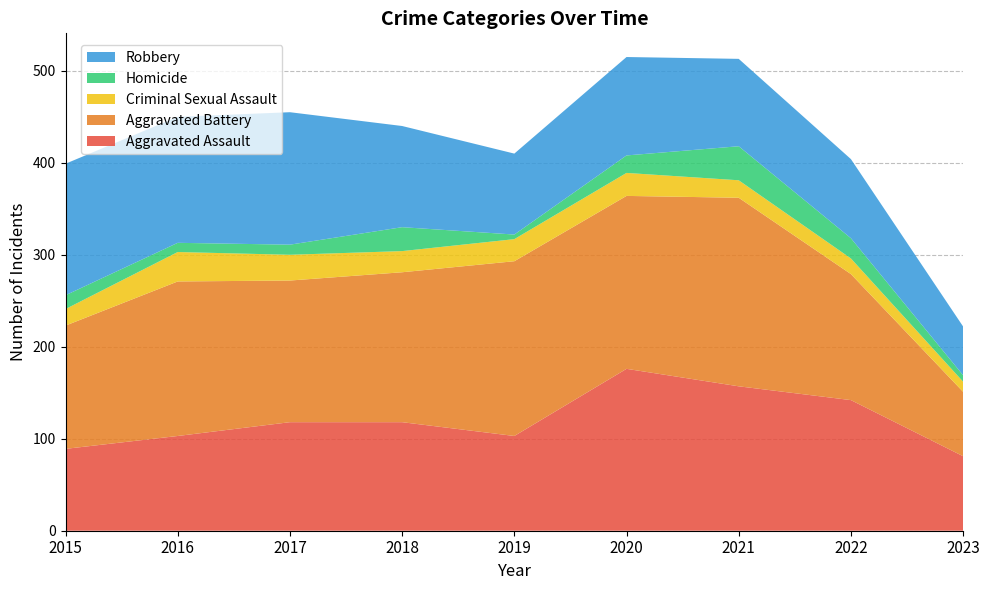

Reading left to right, transcribe all the data shown in this chart.

Aggravated Assault: 89	103	118	118	103	176	157	142	81
Aggravated Battery: 134	168	154	163	190	188	205	137	70
Criminal Sexual Assault: 18	32	28	23	24	25	19	17	11
Homicide: 15	10	11	26	5	19	37	22	7
Robbery: 143	137	144	110	88	107	95	86	53